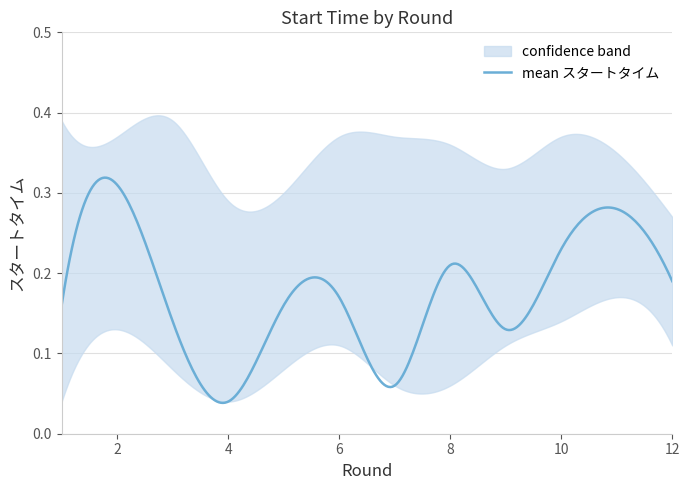

True or false: upper_start_time and mean_start_time cross at least once.

False